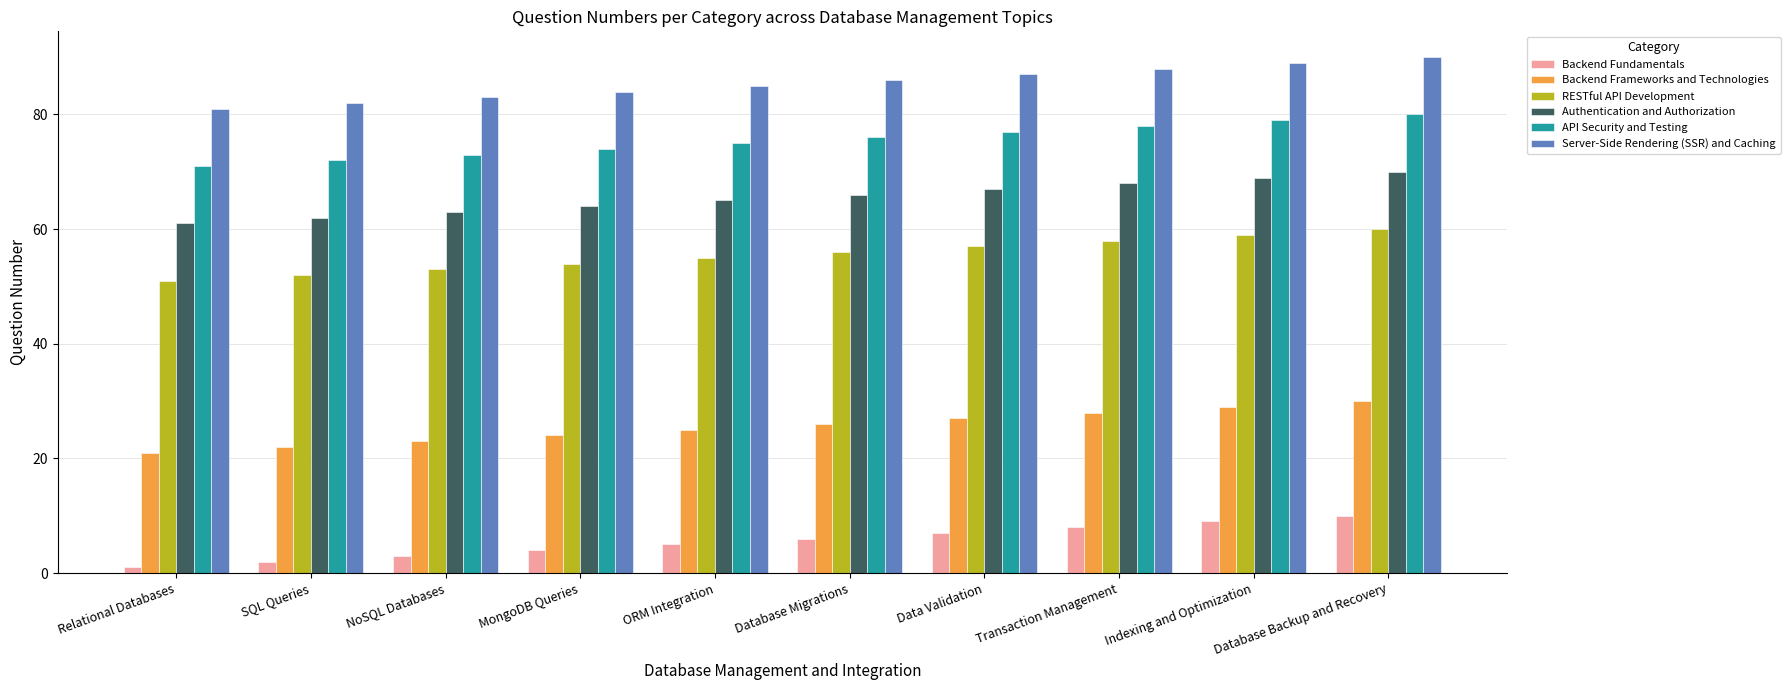

What value does the Backend Fundamentals series have at Database Migrations?

6